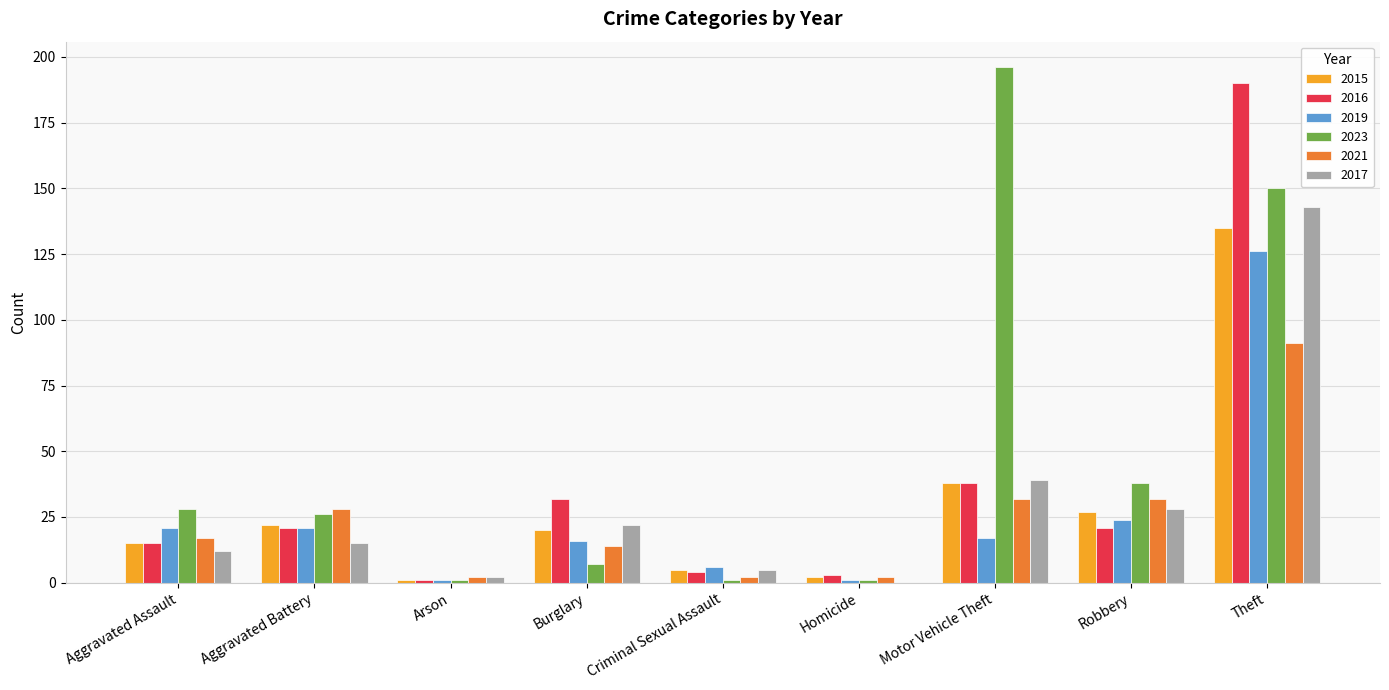

What is the difference between the 2023 values at Aggravated Assault and Robbery?

10